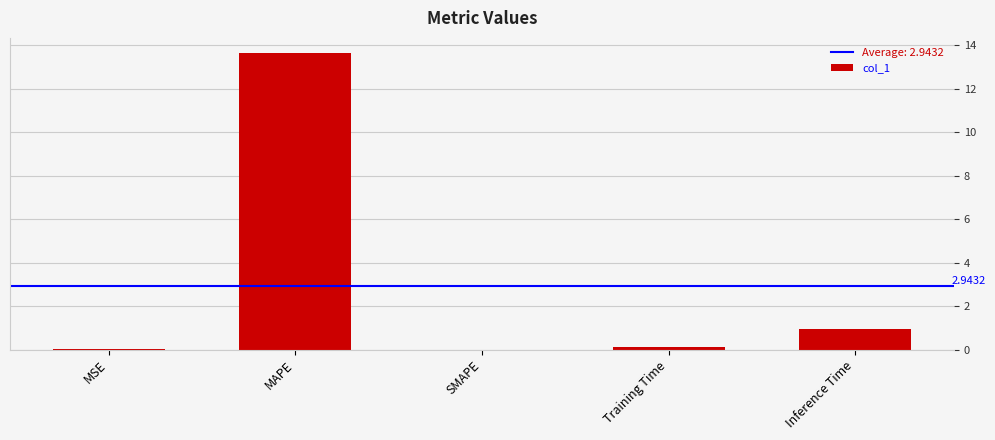

Between MSE and MAPE, which is larger?

MAPE